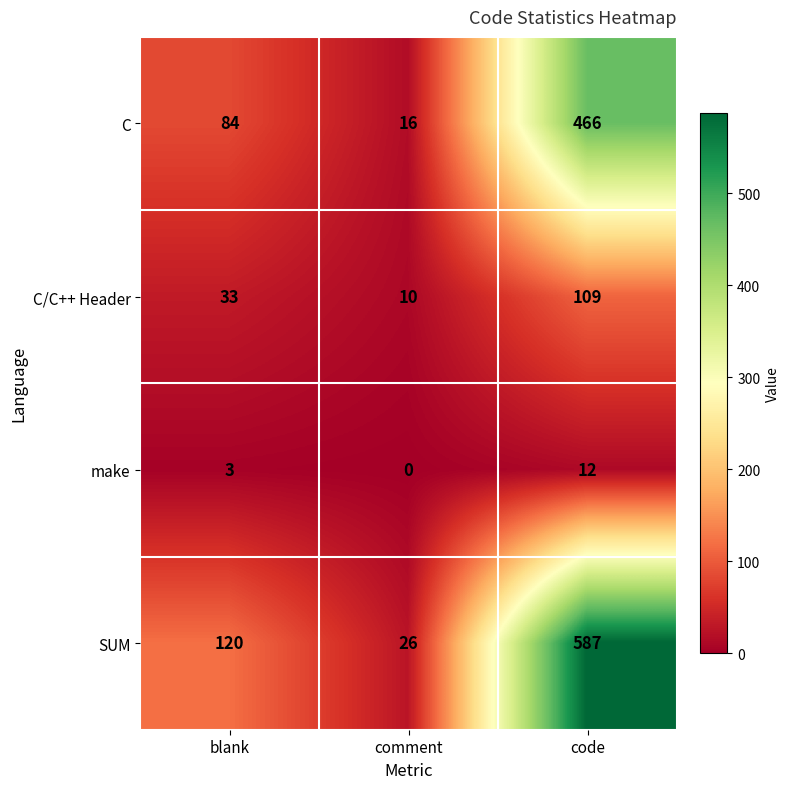

Reading left to right, transcribe all the data shown in this chart.

C: blank=84	comment=16	code=466
C/C++ Header: blank=33	comment=10	code=109
make: blank=3	comment=0	code=12
SUM: blank=120	comment=26	code=587